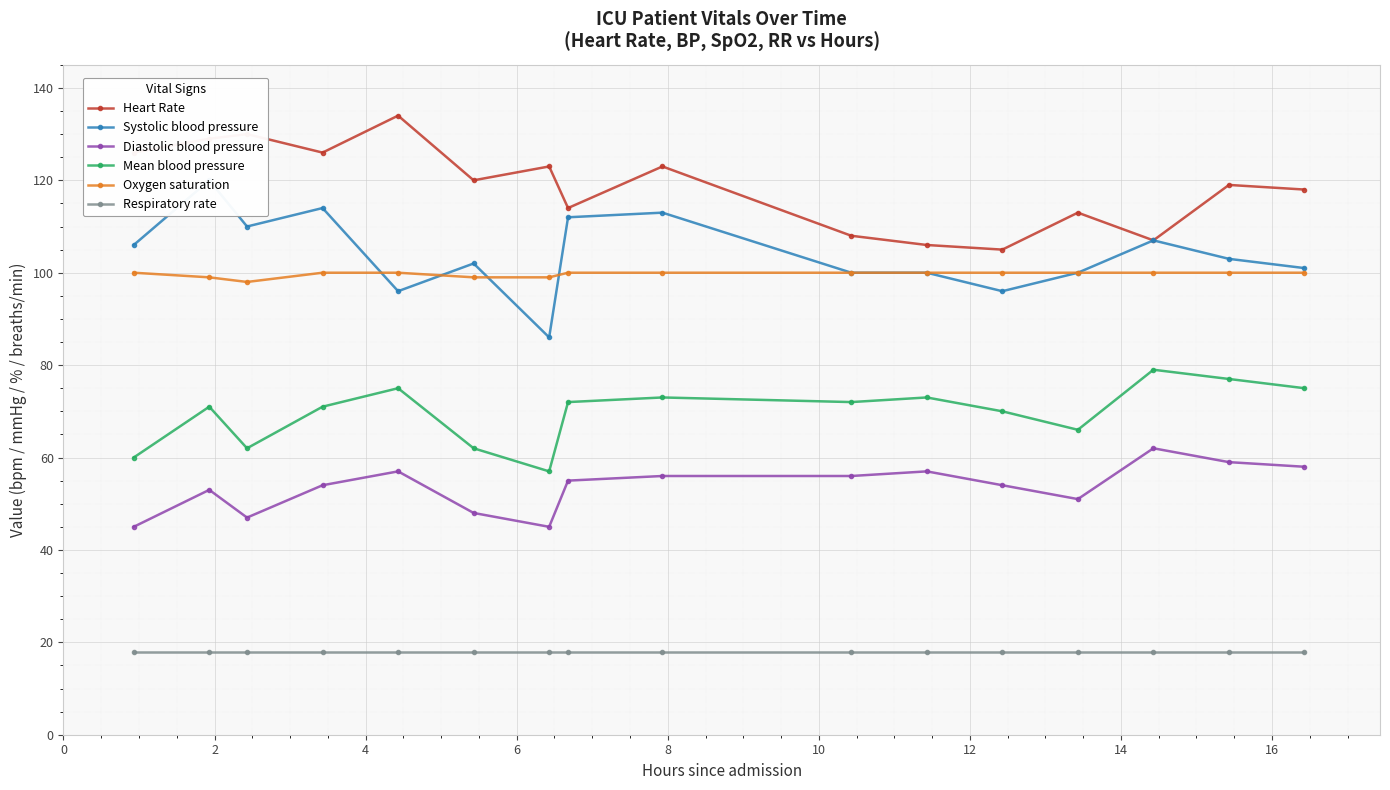

At how many categories does at least one series exceed 42?

16